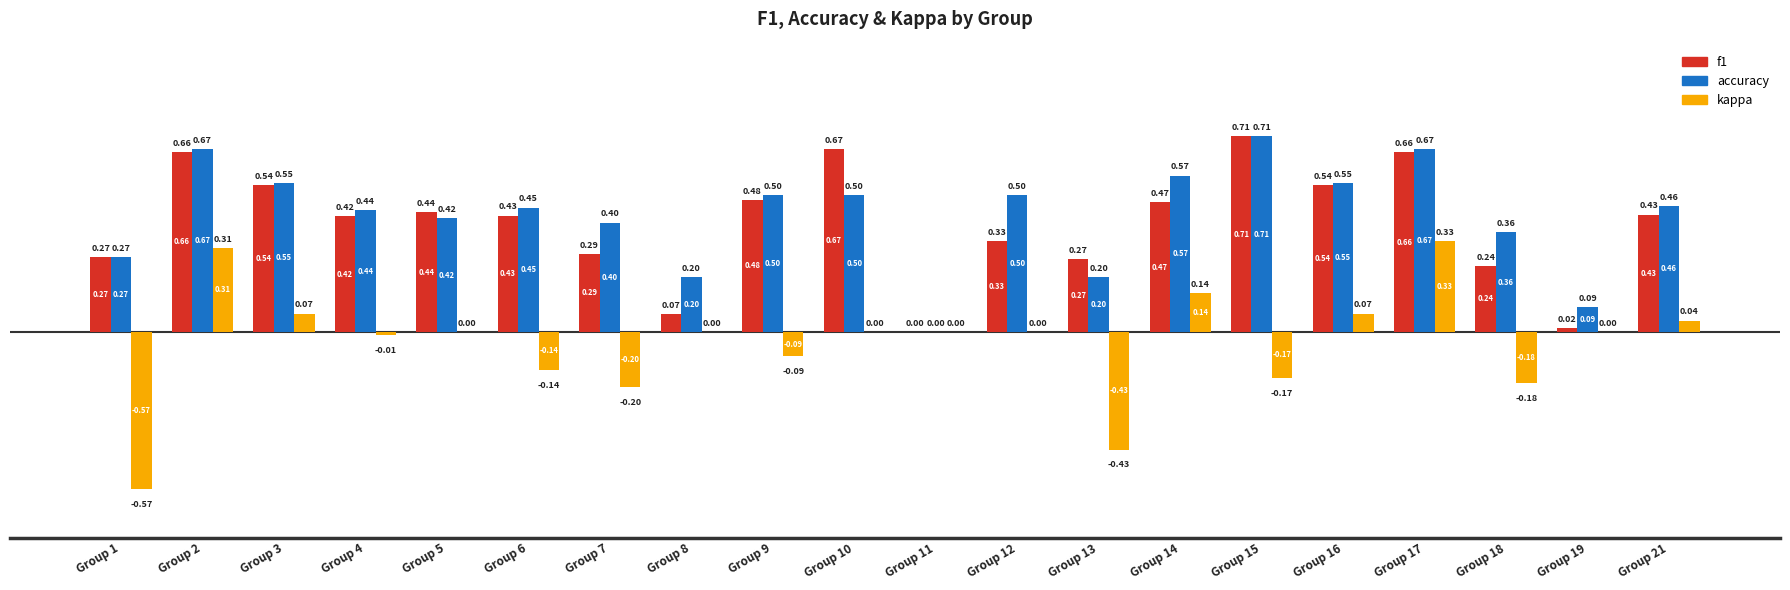

True or false: accuracy has a value of 0.0 at Group 19.

False